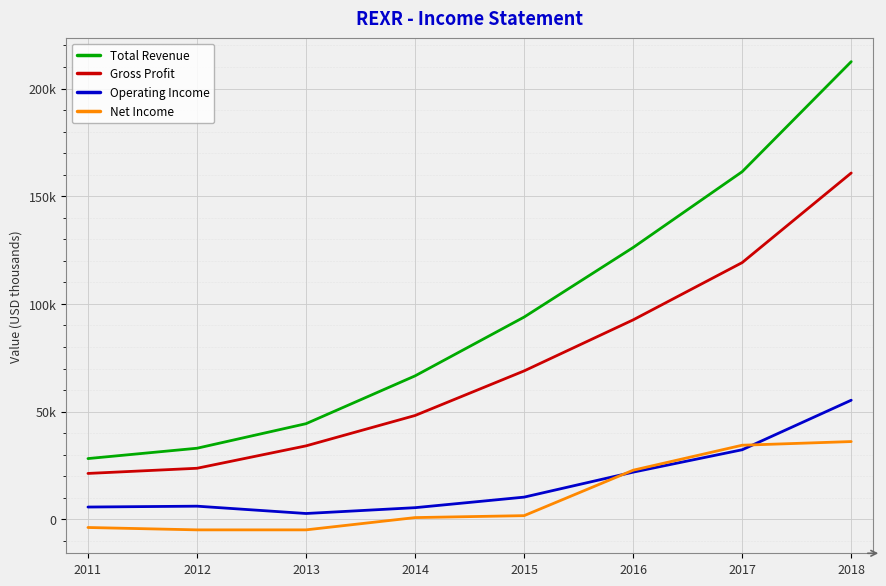

What are all the series names shown in the legend?

Total Revenue, Gross Profit, Operating Income, Net Income